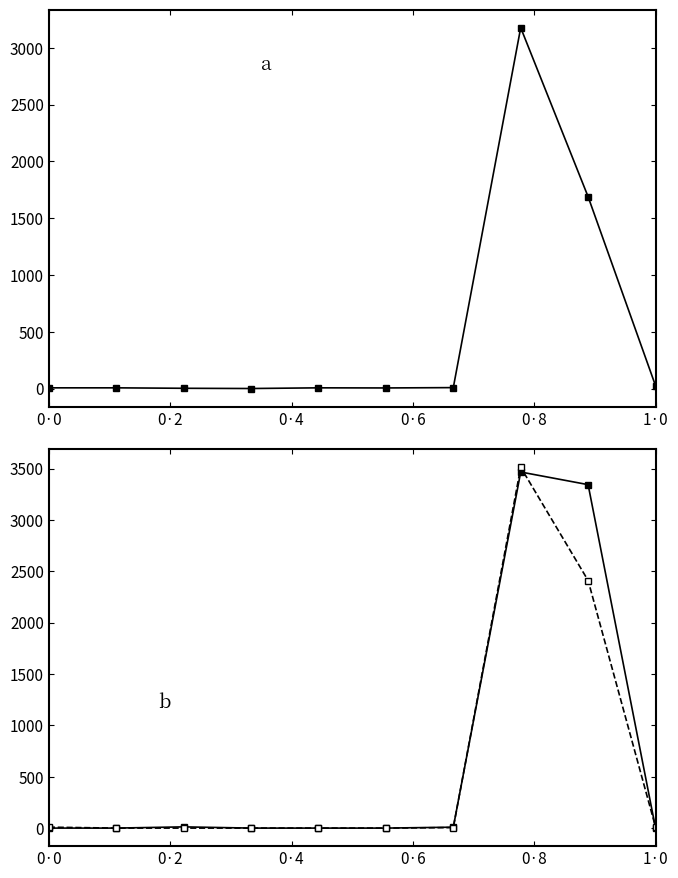

Reading left to right, extract all data points from this chart.

col_5: 6	6	2	0	6	5	8	3176	1688	25
col_3: 0	0	12	0	0	0	9	3466	3343	1
col_4: 9	0	0	0	0	0	5	3512	2410	11